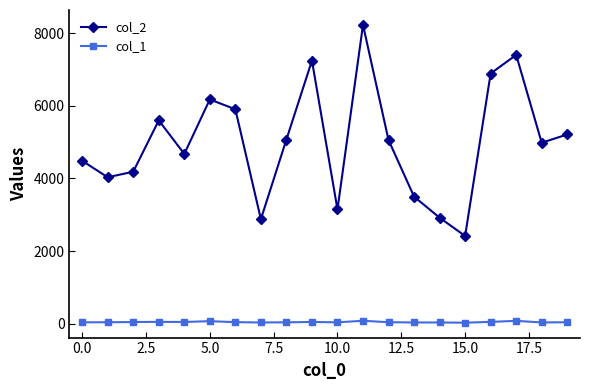

True or false: col_2 and col_1 intersect in this chart.

False